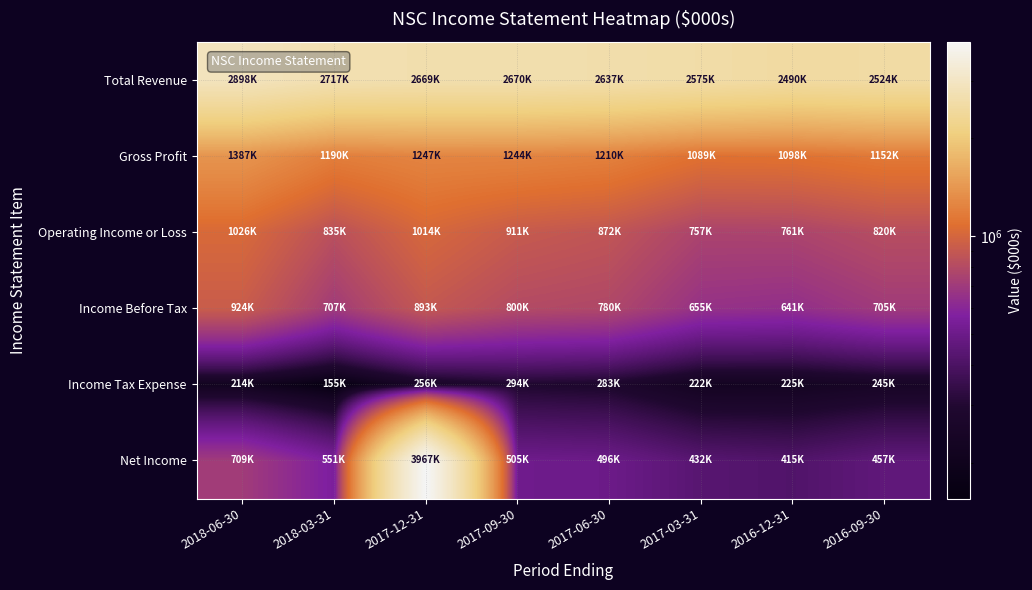

What is the minimum value shown in the chart?

155000